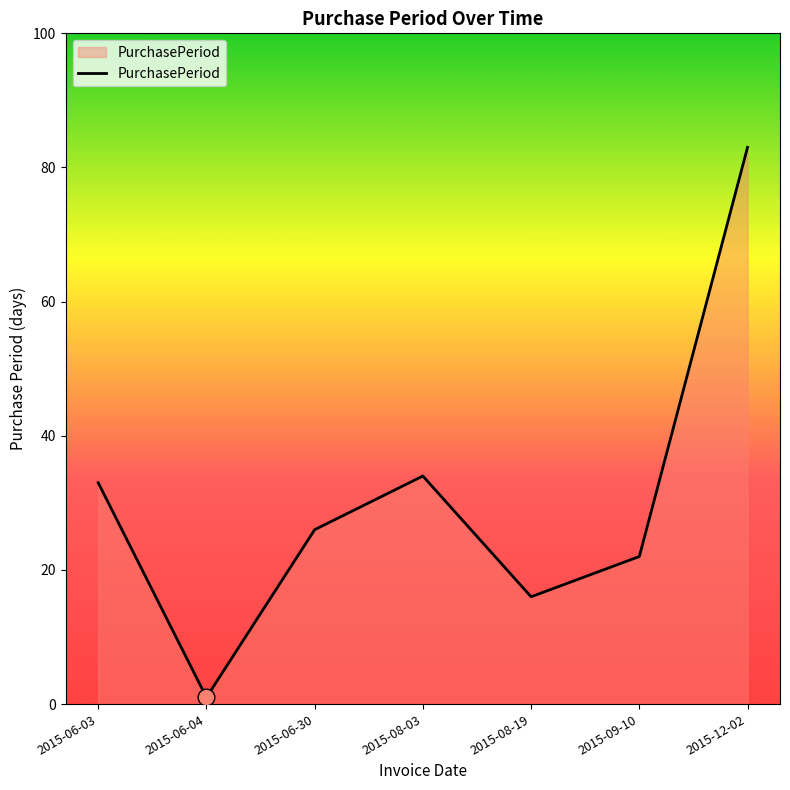

What is the sum of all values?

215